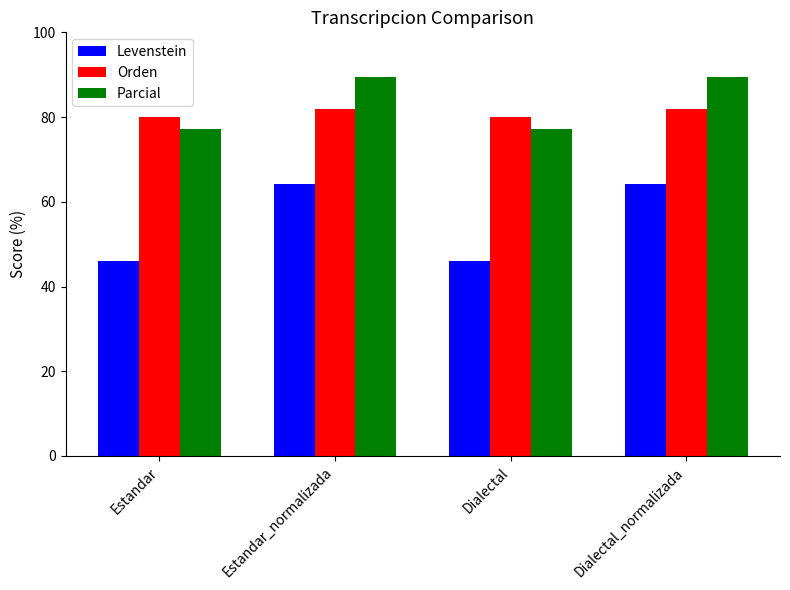

What is the difference between the highest and lowest values at Dialectal?

34.1